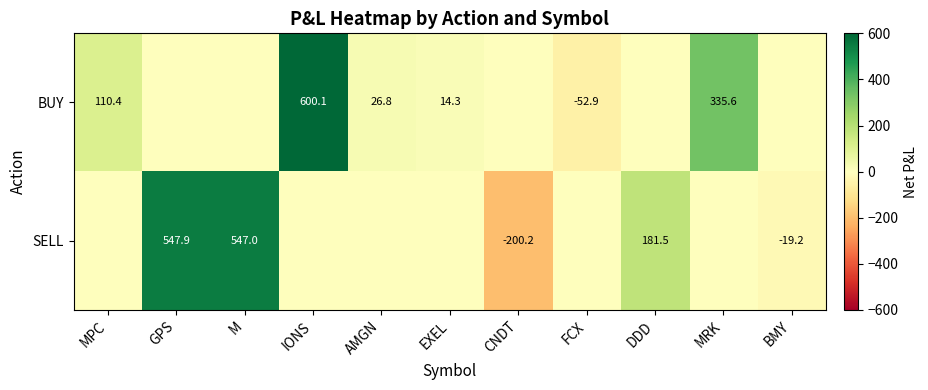

What is the difference between the BUY values at EXEL and MRK?

321.3